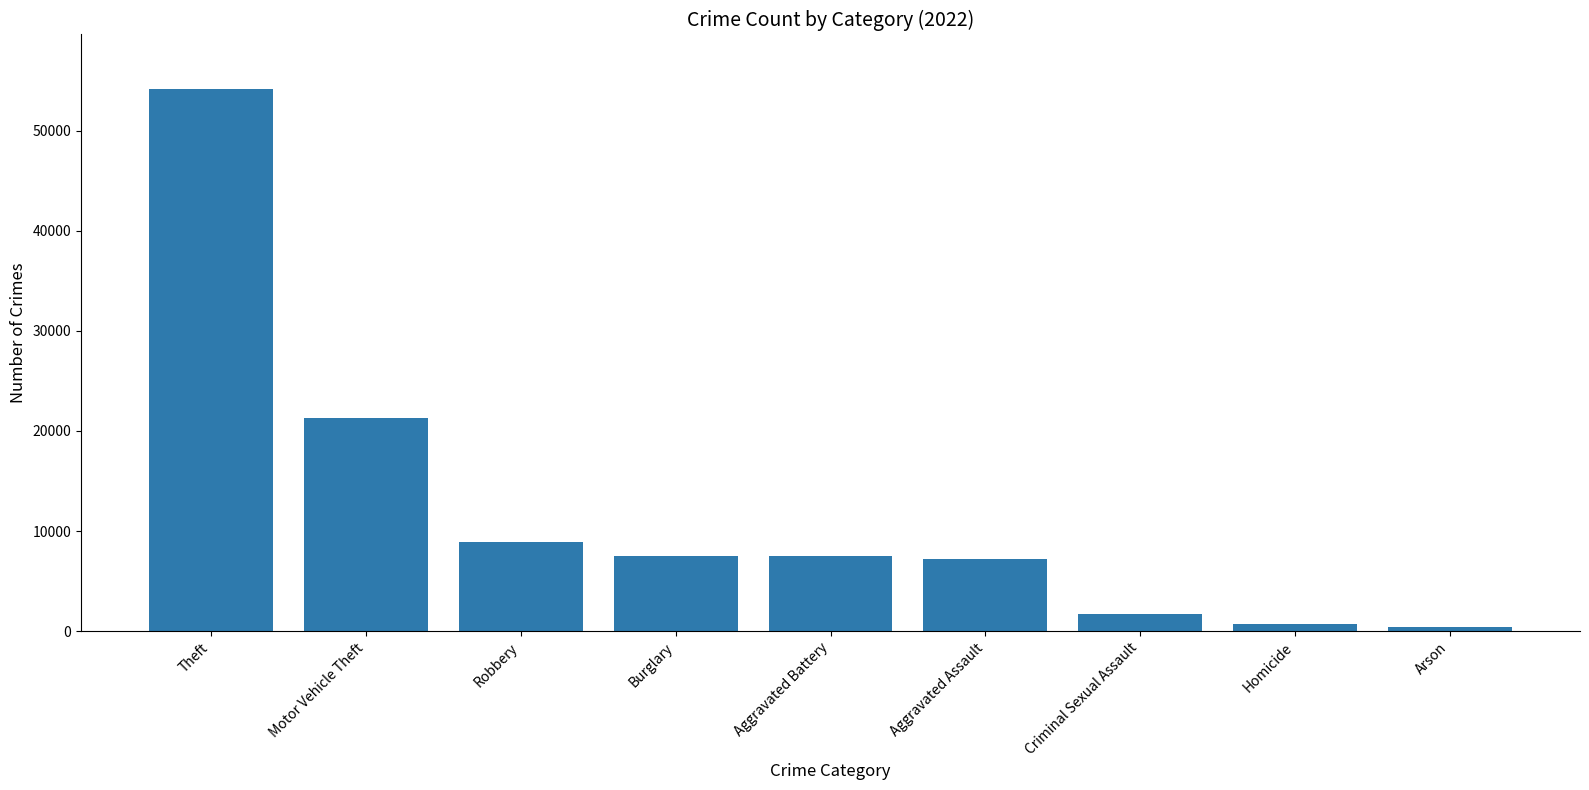

Where is the data nearest to the value 27305?

Motor Vehicle Theft